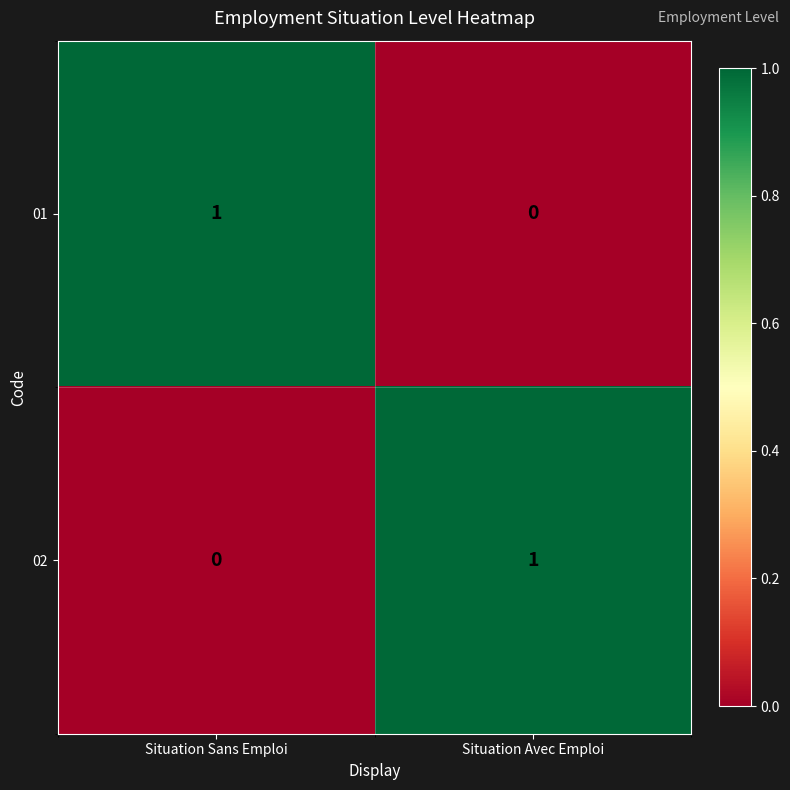

List the labels in order of 02 value, smallest first.

Situation Sans Emploi, Situation Avec Emploi